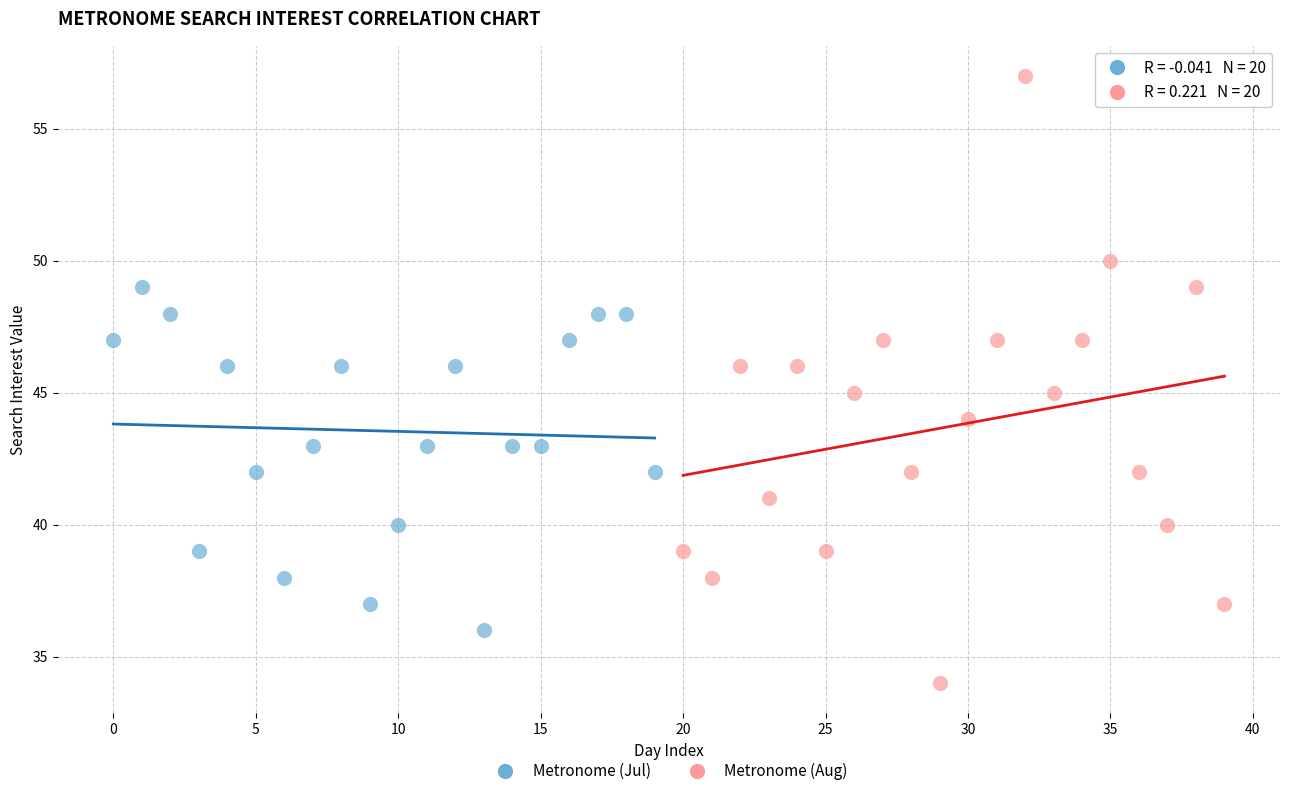

Which series contains the lowest Y value?

Metronome (Aug)